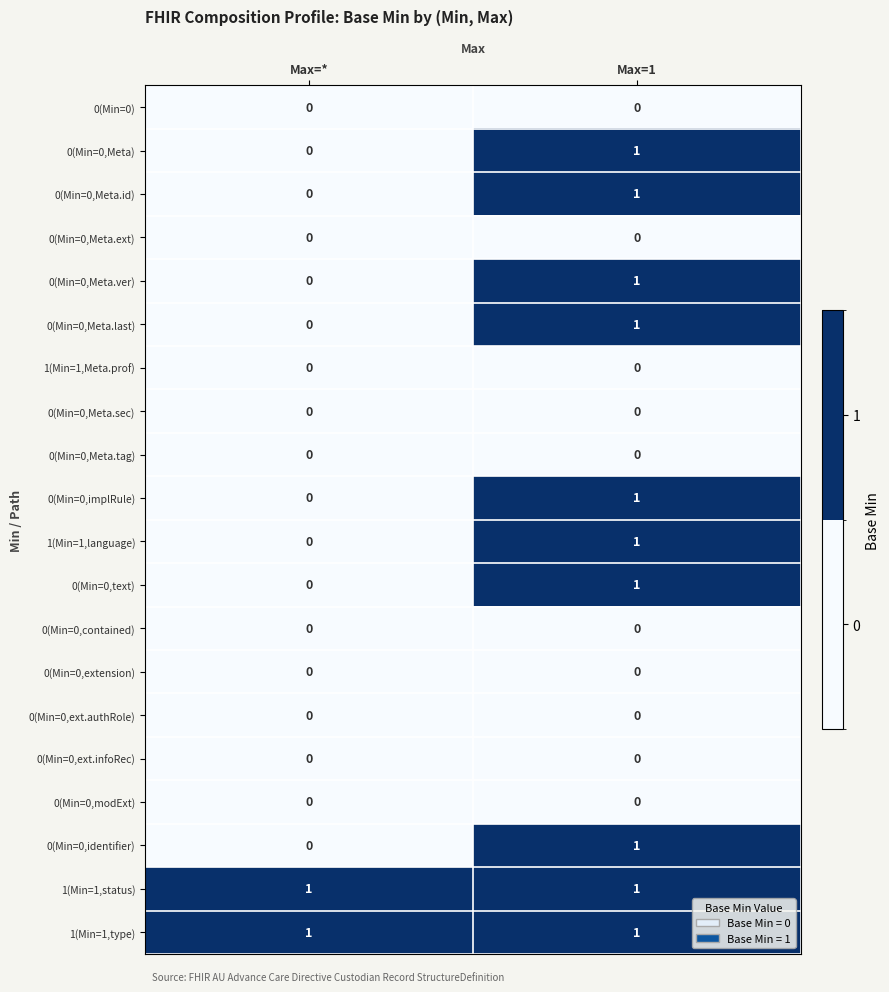

The 0(Min=0,identifier) series shows 1 at Max=*. True or false?

False